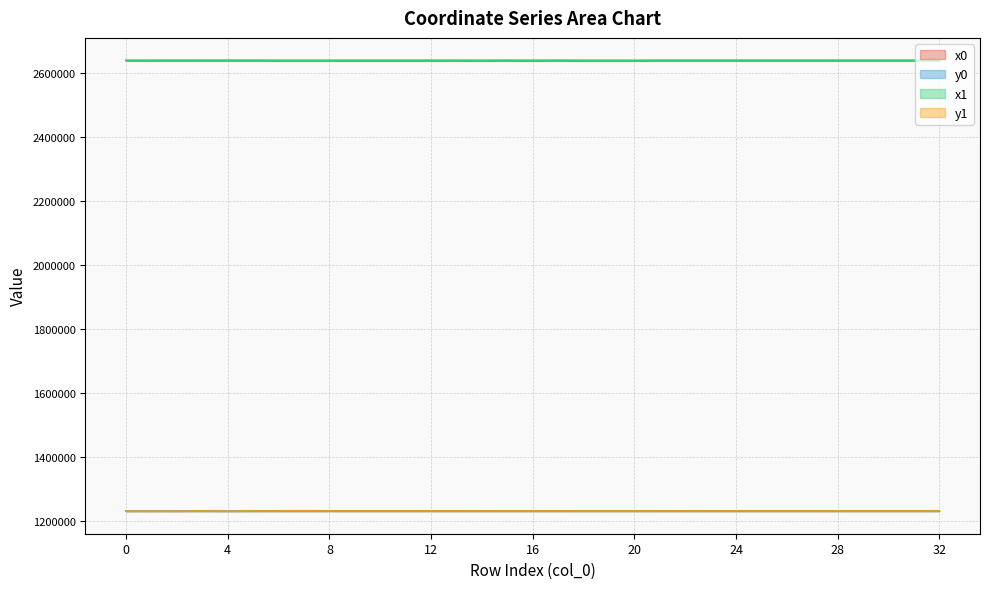

At 0, list the series in order from smallest to largest.

y0, y1, x0, x1